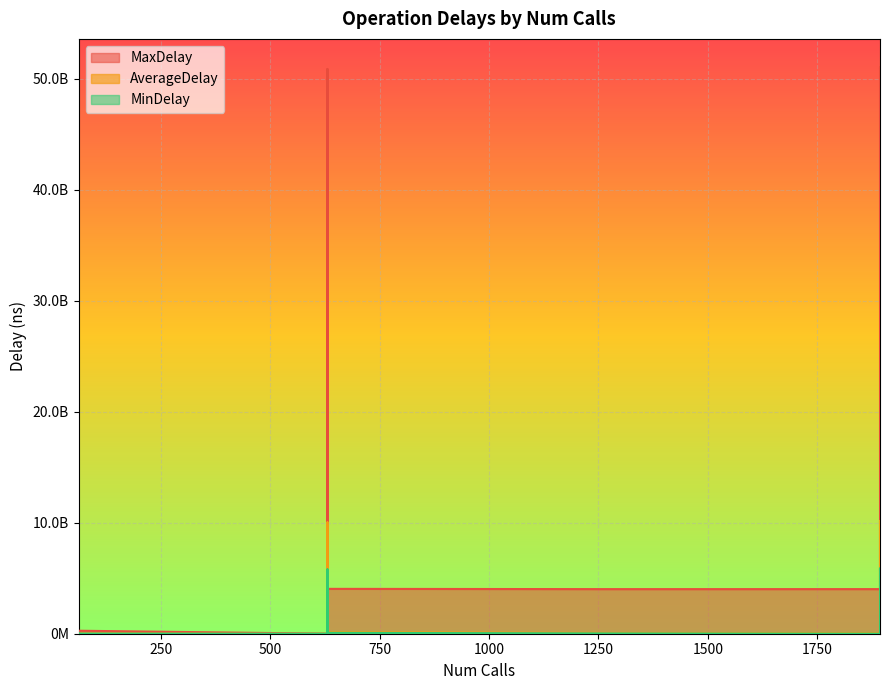

True or false: AverageDelay and MinDelay intersect in this chart.

False